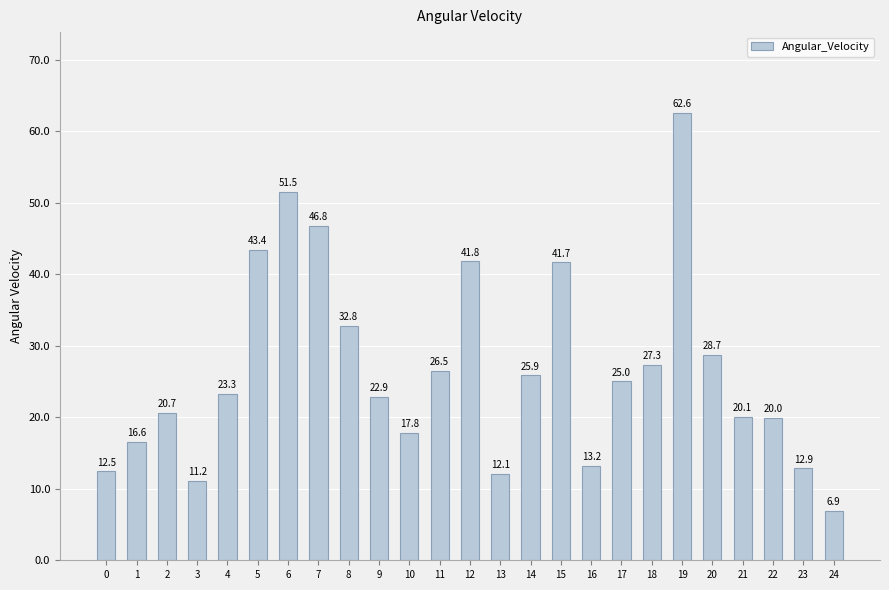

What is the ratio of the value at 9 to the value at 10?

1.3